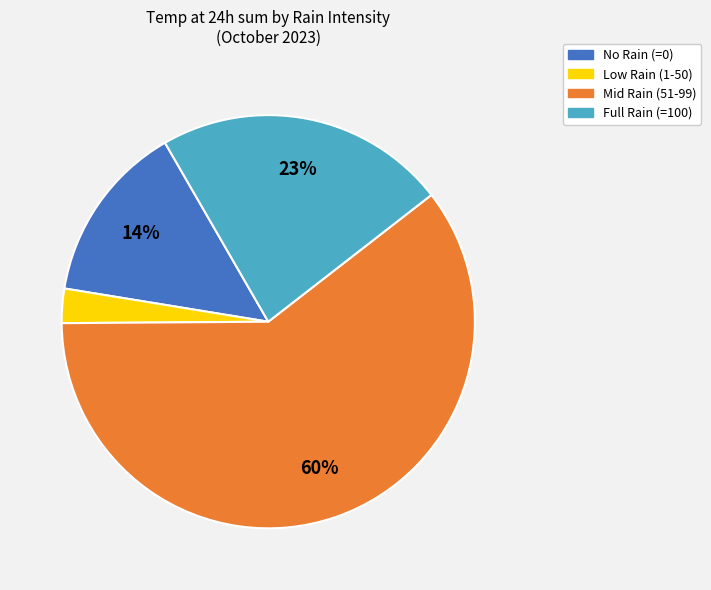

To the nearest percent, what is the difference between the No Rain (=0) and Mid Rain (51-99) slice percentages?

46%